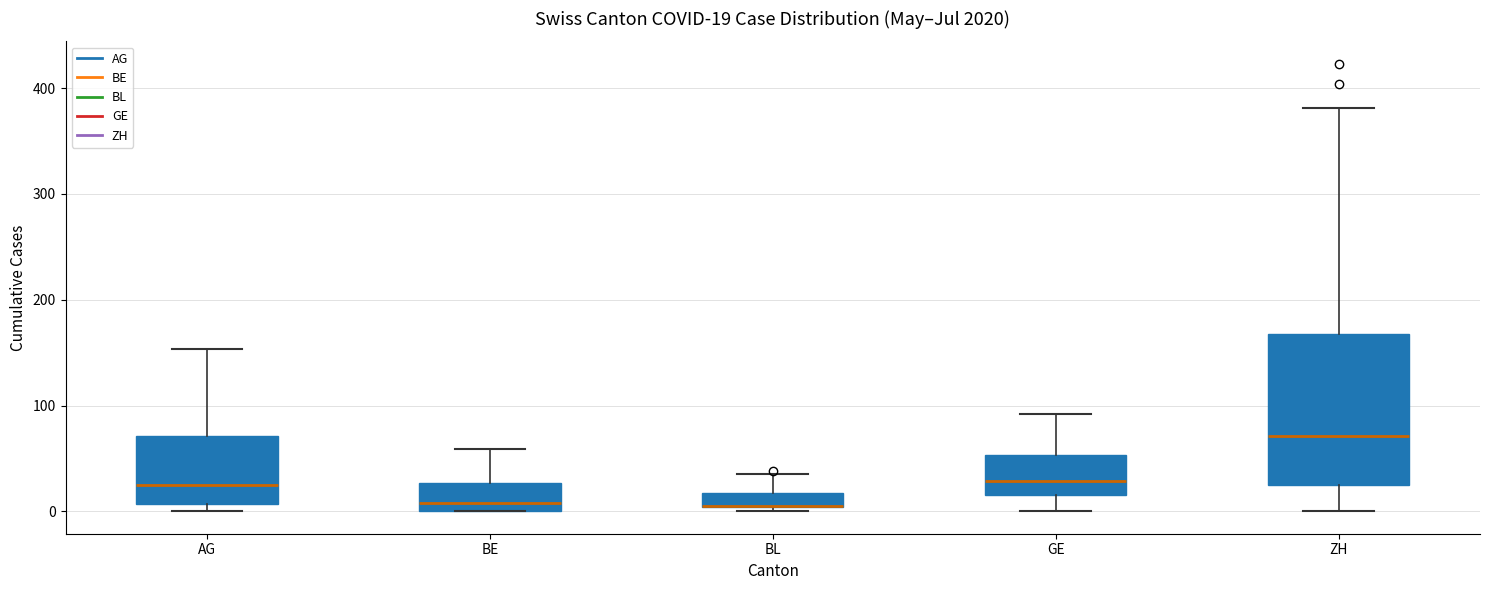

Which box is the tallest, from its lower edge to its upper edge?

ZH